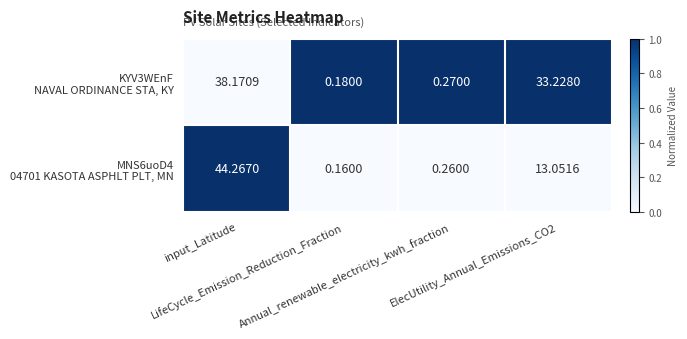

Count the number of data series in this chart.

2